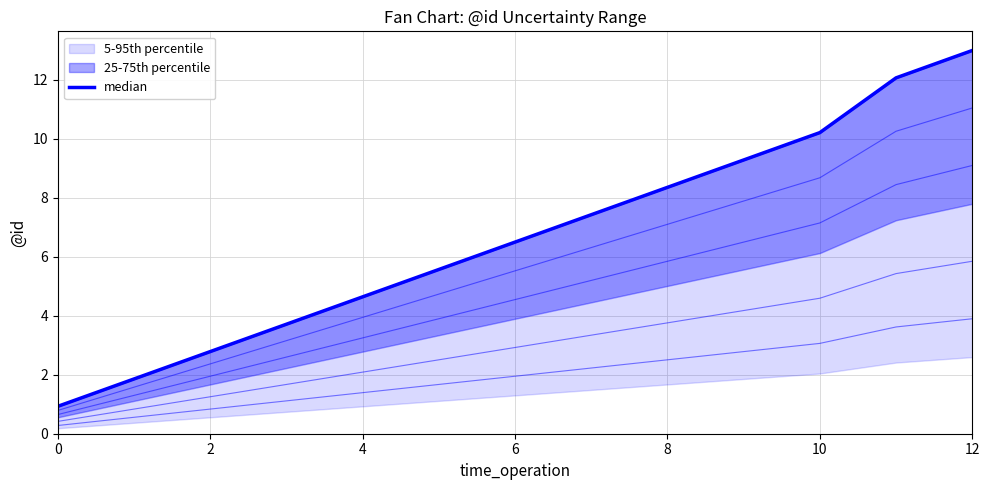

What is the change in value from 0 to 7?

+6.5